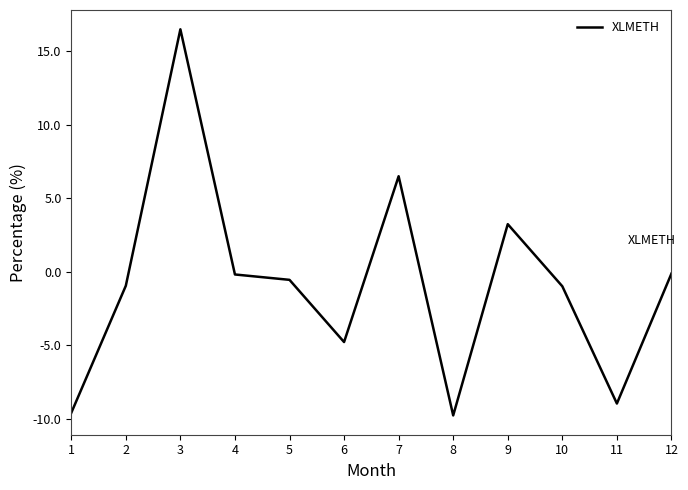

Does the chart have visible grid lines?

No